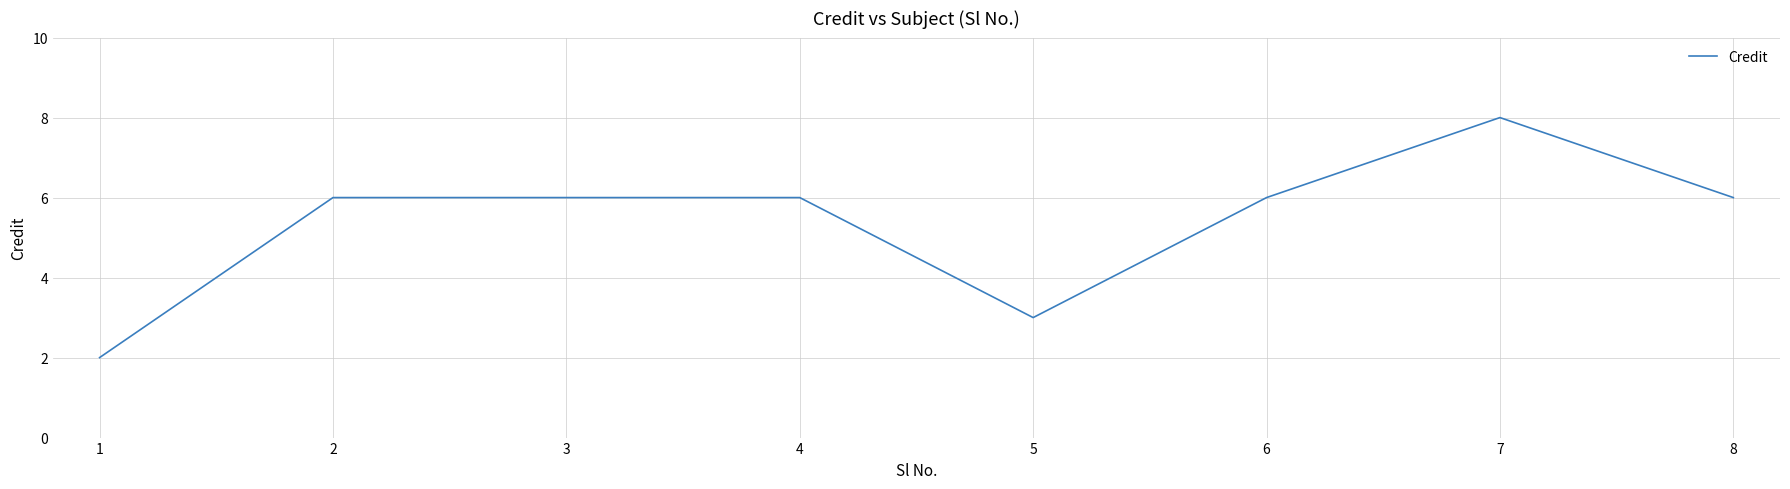

The value at 6 is 6. True or false?

True